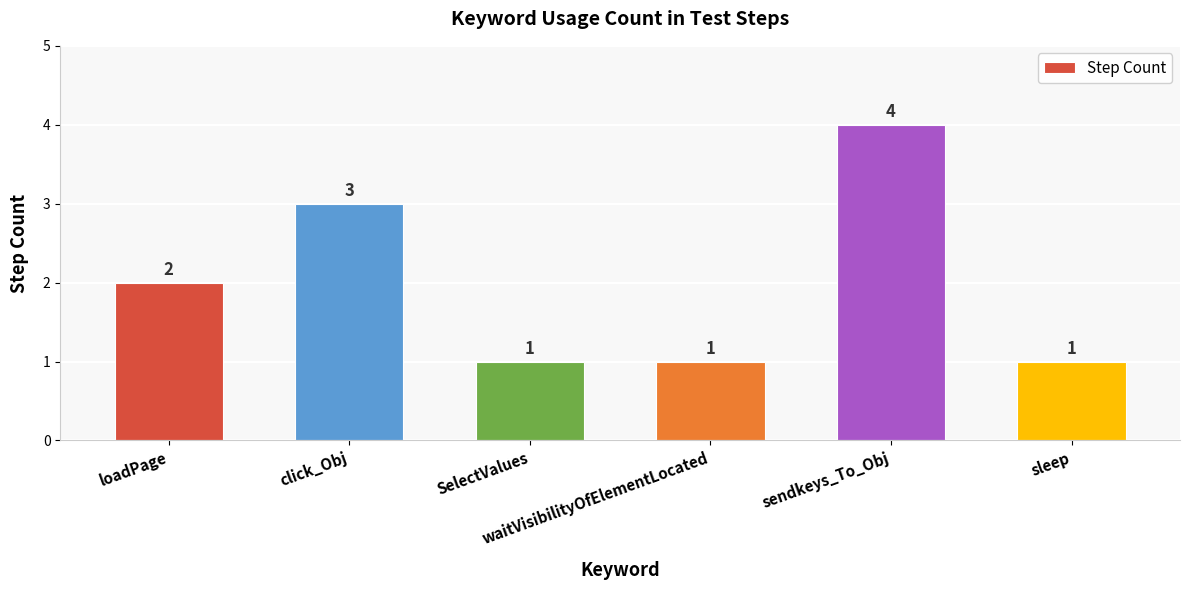

Does the chart contain stacked bars?

No